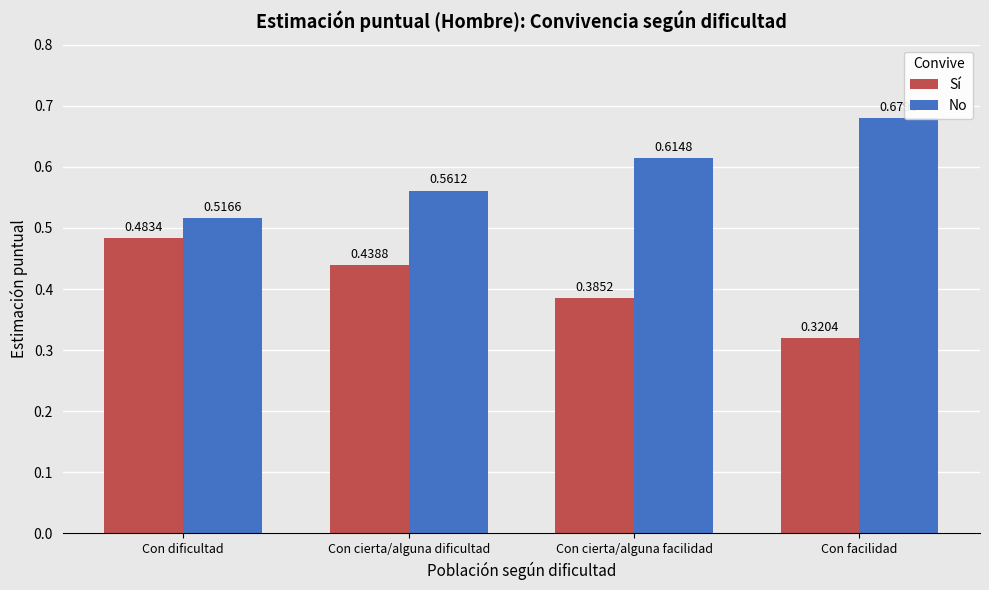

What is the sum of all No values?

2.4